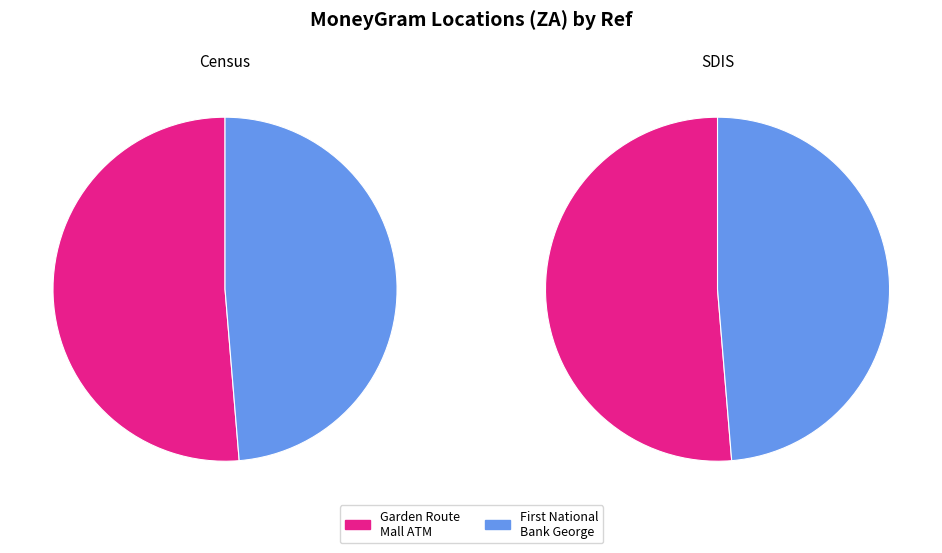

Which slice represents more than half of the pie?

FNB - #01056101 - GARDEN ROUTE MALL ATM